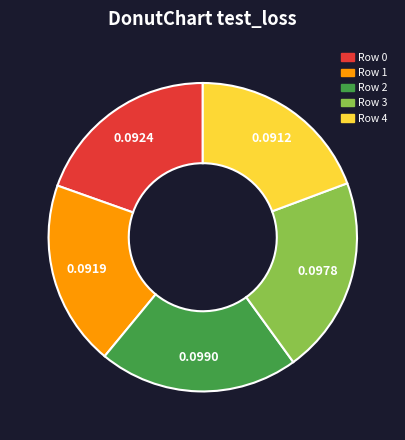

Is there a majority slice in this chart?

No